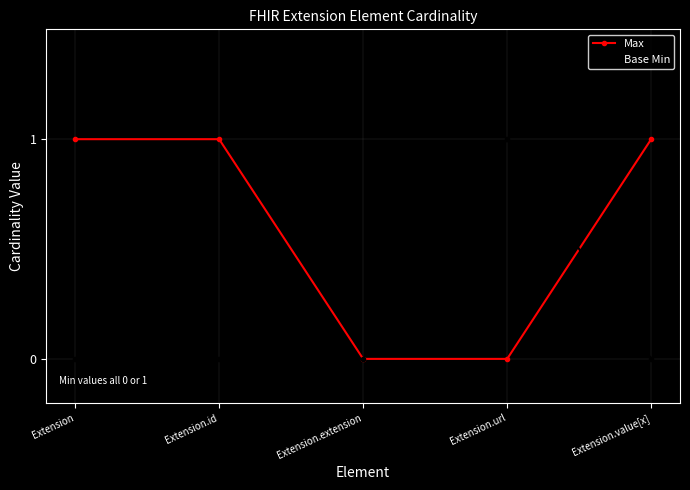

Reading left to right, list all the values displayed in this chart.

Max: Extension=1	Extension.id=1	Extension.extension=0	Extension.url=0	Extension.value[x]=1
Base Min: Extension=0	Extension.id=0	Extension.extension=0	Extension.url=1	Extension.value[x]=0